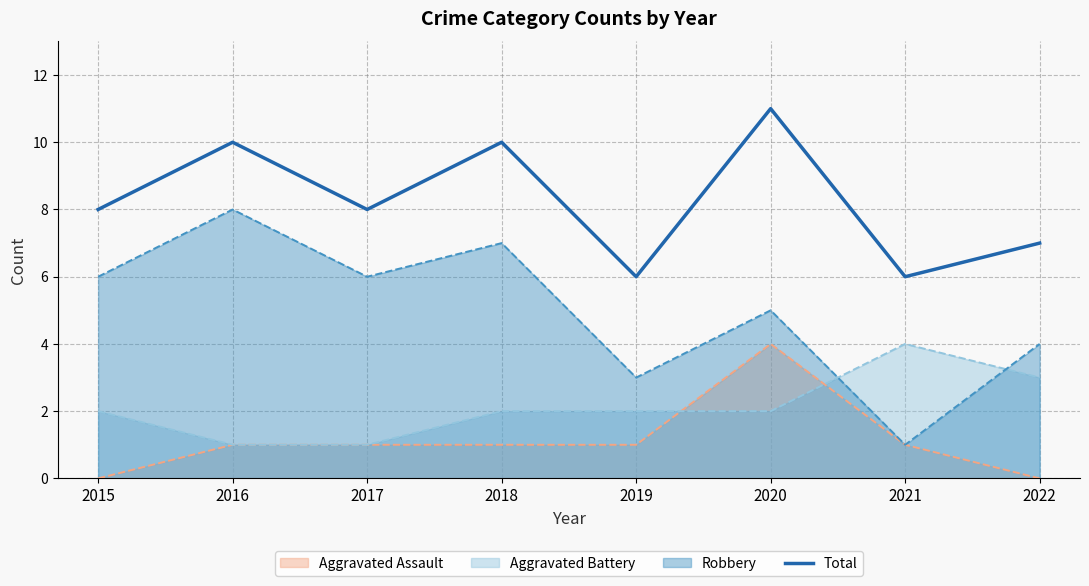

How many distinct data groups are displayed?

4